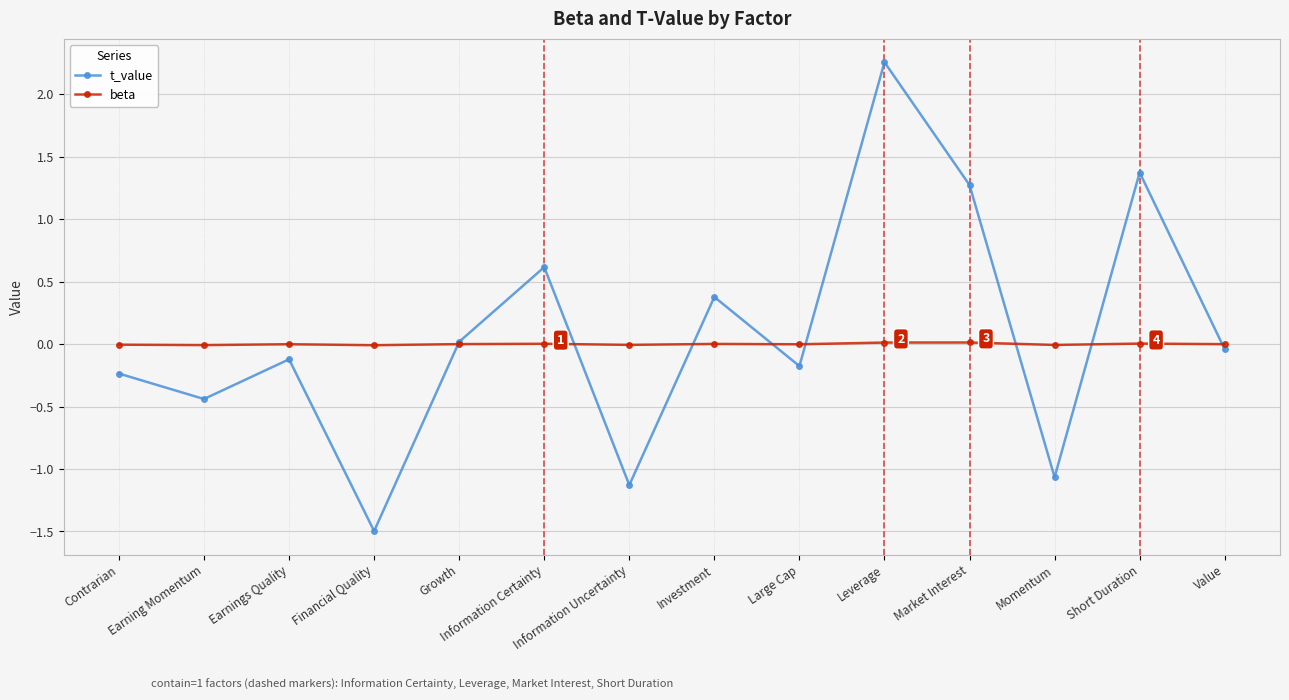

What is the minimum value shown in the chart?

-1.5